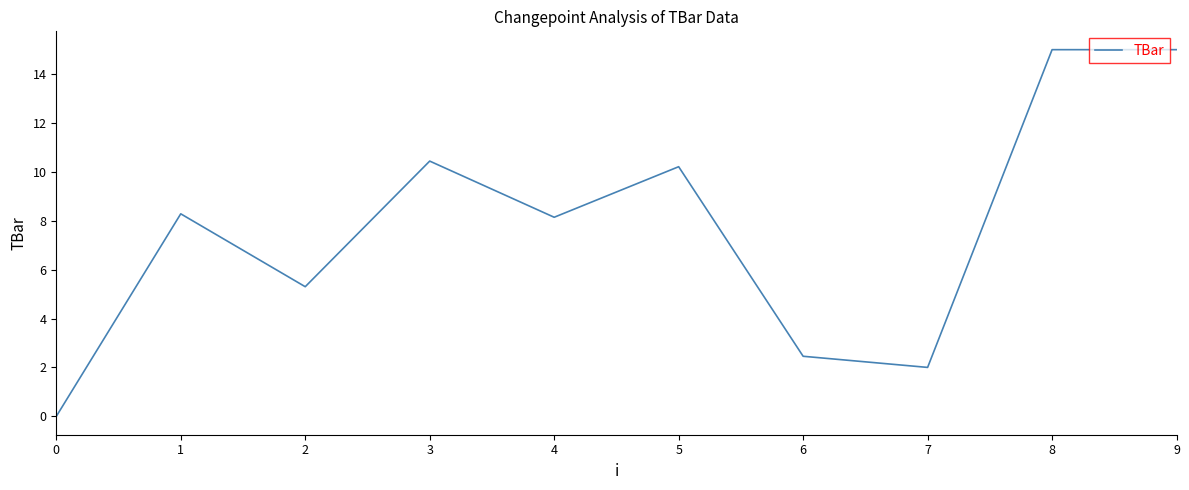

How many lines are shown in the chart?

1